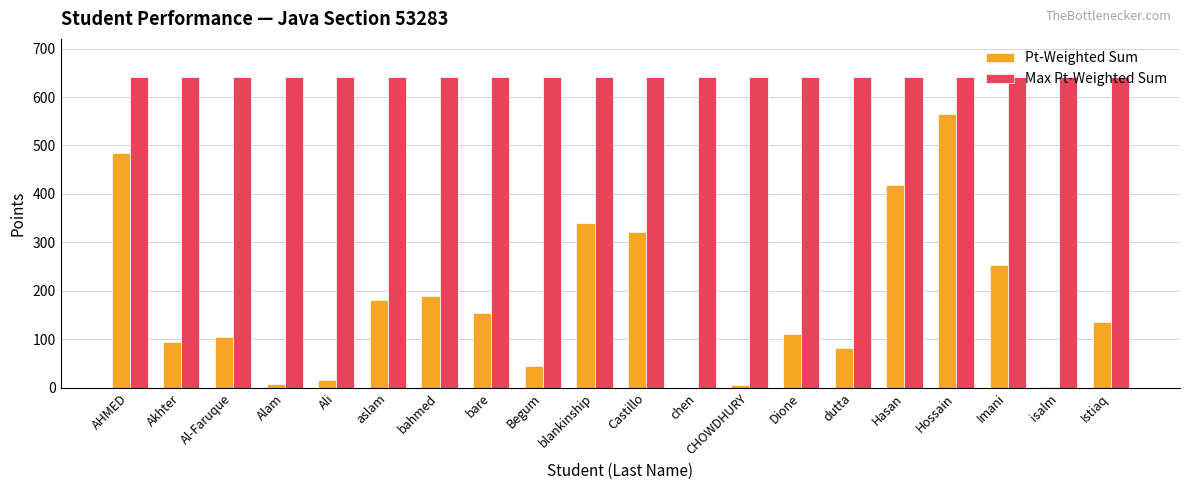

At which category is the sum across all series the highest?

Hossain